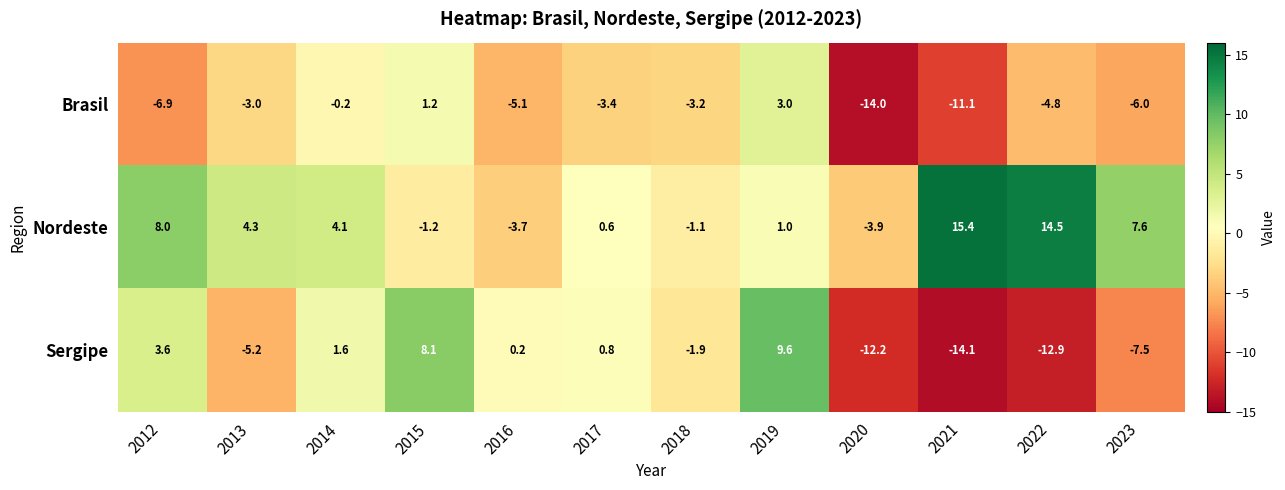

List the series in order of their peak value, highest first.

Nordeste, Sergipe, Brasil